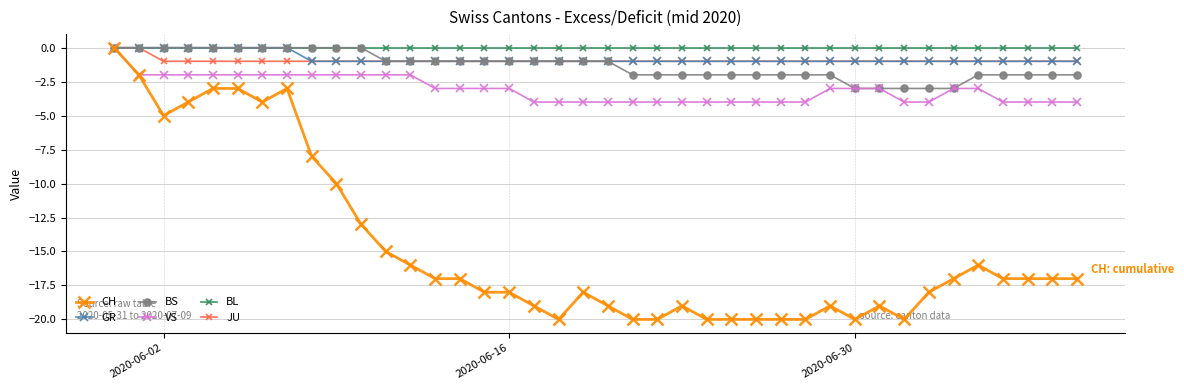

What is the value of the BS point at the 30th from the left?

-2